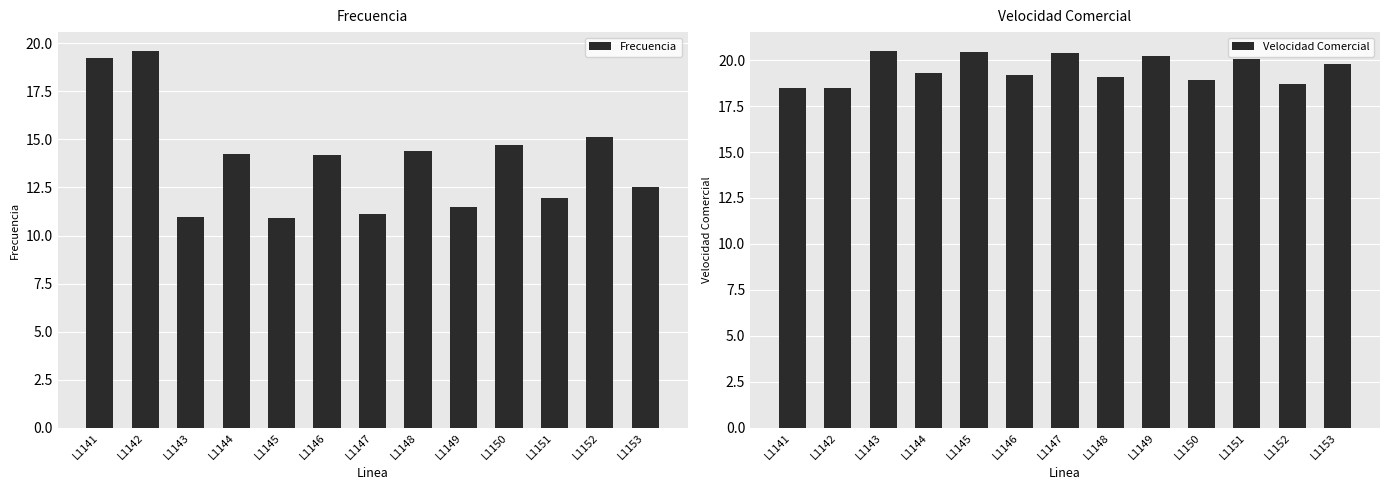

Reading left to right, list all the values displayed in this chart.

Frecuencia: L1141=19.2	L1142=19.6	L1143=11.0	L1144=14.2	L1145=10.9	L1146=14.2	L1147=11.1	L1148=14.4	L1149=11.5	L1150=14.7	L1151=11.9	L1152=15.1	L1153=12.5
Velocidad Comercial: L1141=18.5	L1142=18.5	L1143=20.5	L1144=19.3	L1145=20.5	L1146=19.2	L1147=20.4	L1148=19.1	L1149=20.2	L1150=18.9	L1151=20.0	L1152=18.7	L1153=19.8